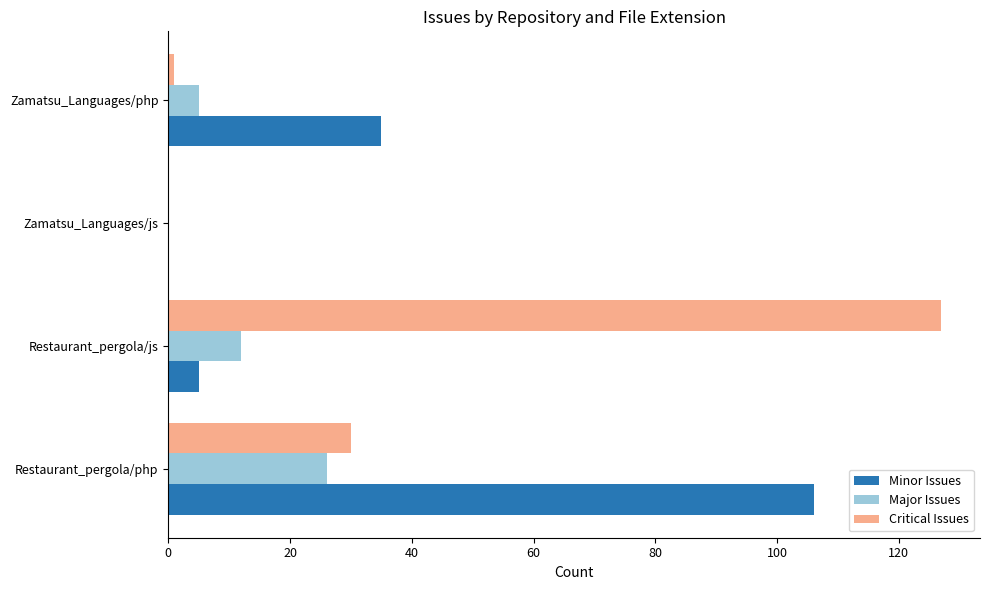

Count the number of data series in this chart.

3